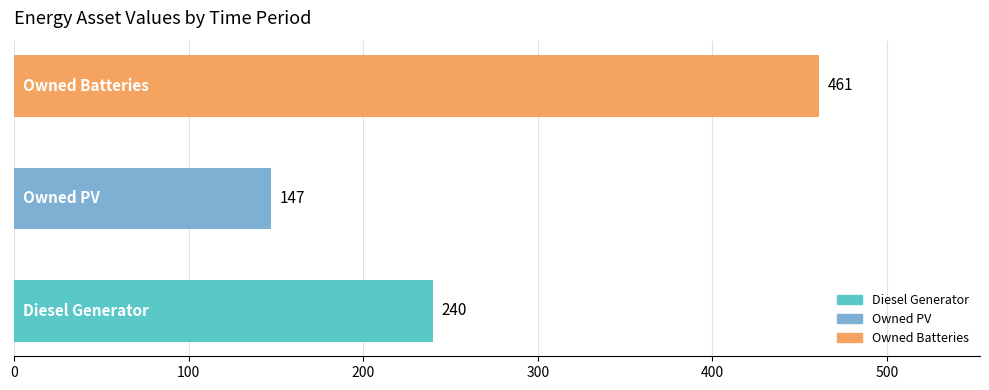

How many series are shown in this chart?

1